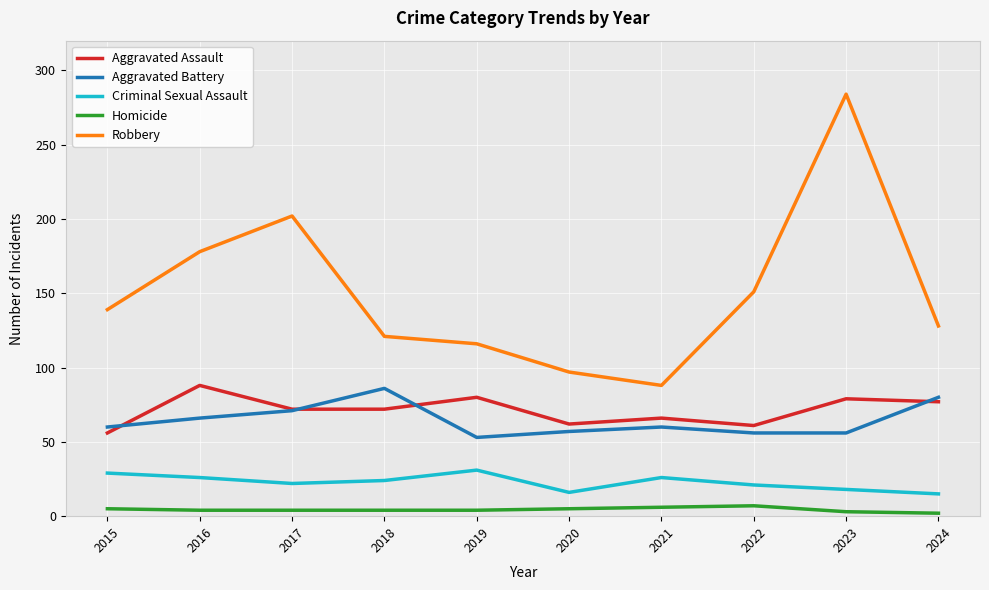

At 2023, list the series in order from smallest to largest.

Homicide, Criminal Sexual Assault, Aggravated Battery, Aggravated Assault, Robbery